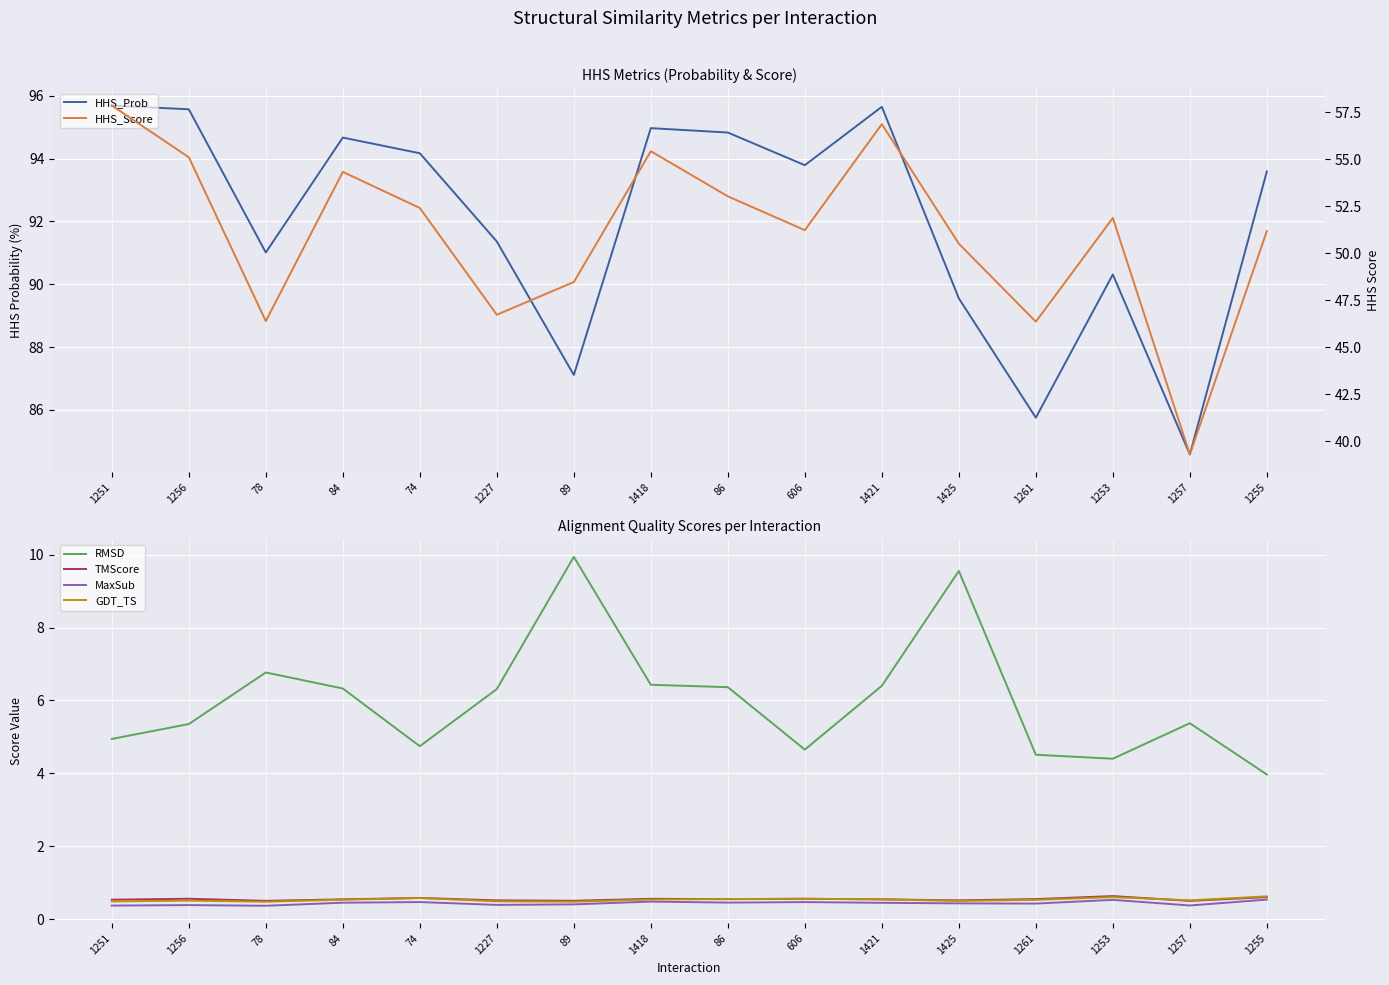

What position from the left is 1227?

6